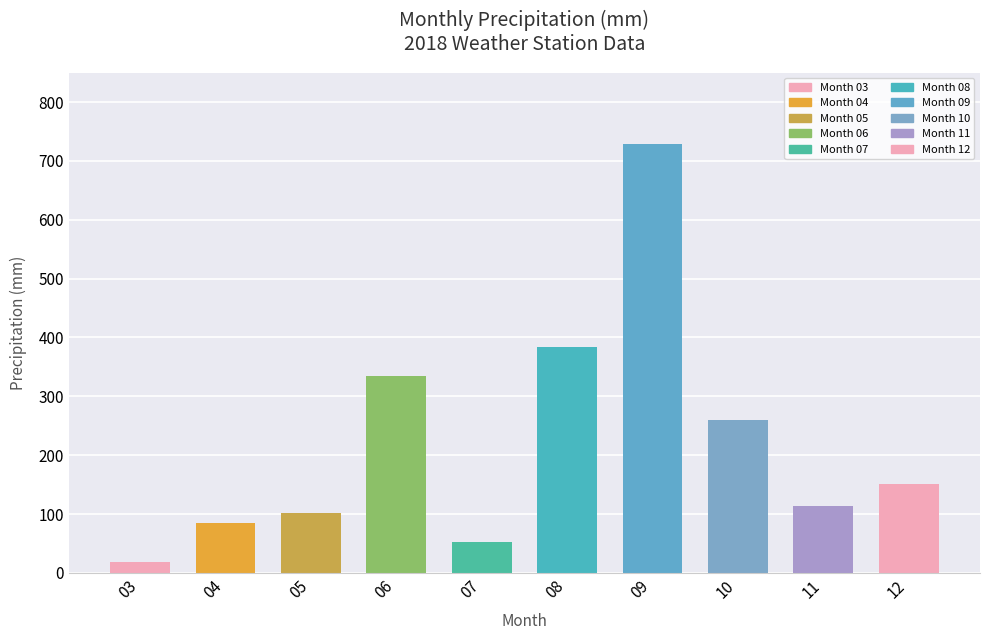

At which label does the data first exceed 151?

06